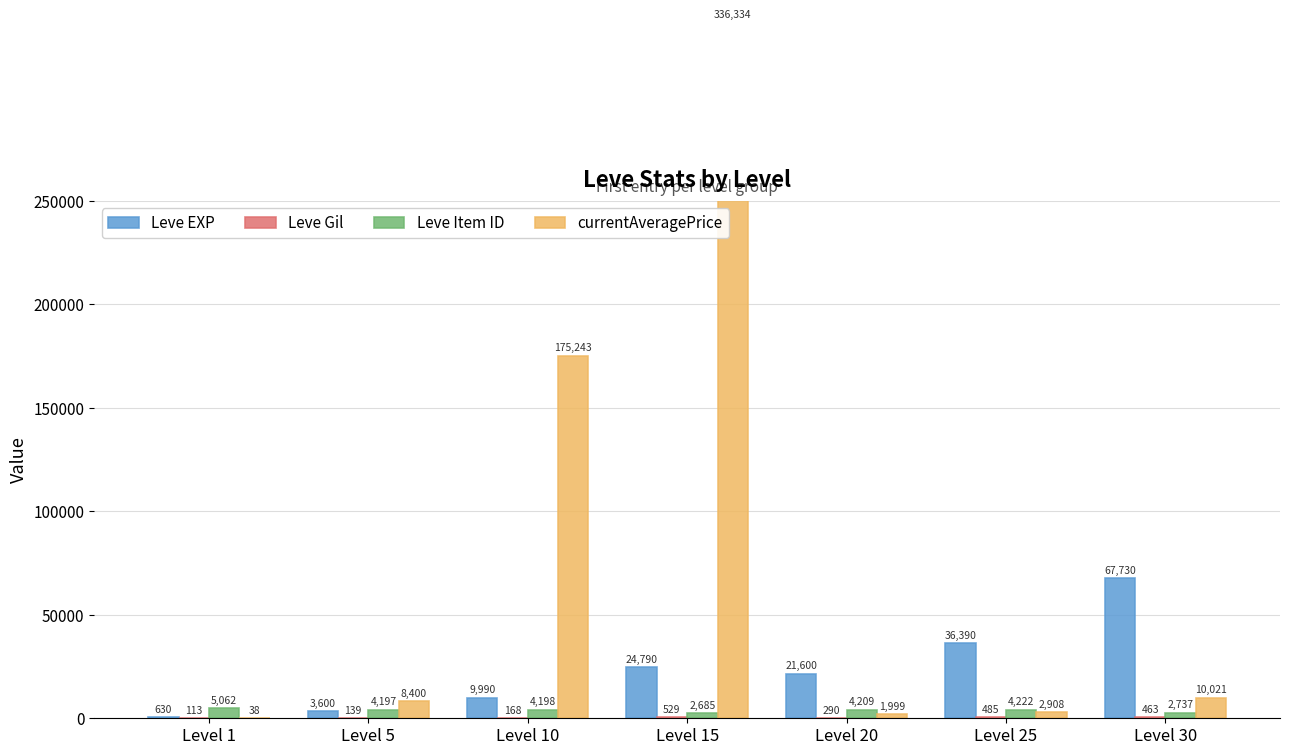

What are all the series names shown in the legend?

Leve EXP, Leve Gil, Leve Item ID, currentAveragePrice